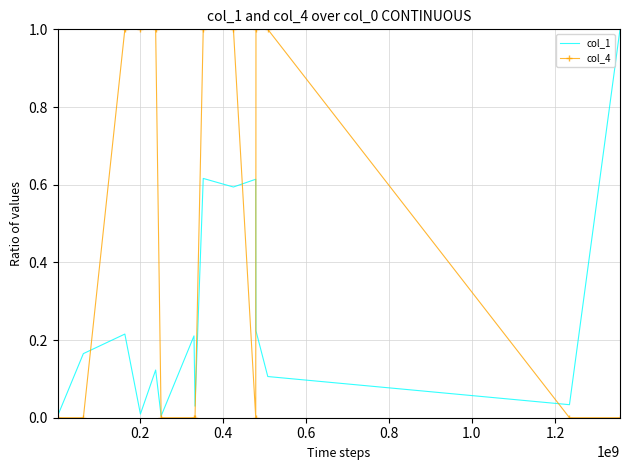

What is the difference between the maximum and second lowest values in the col_1 series?

1.0